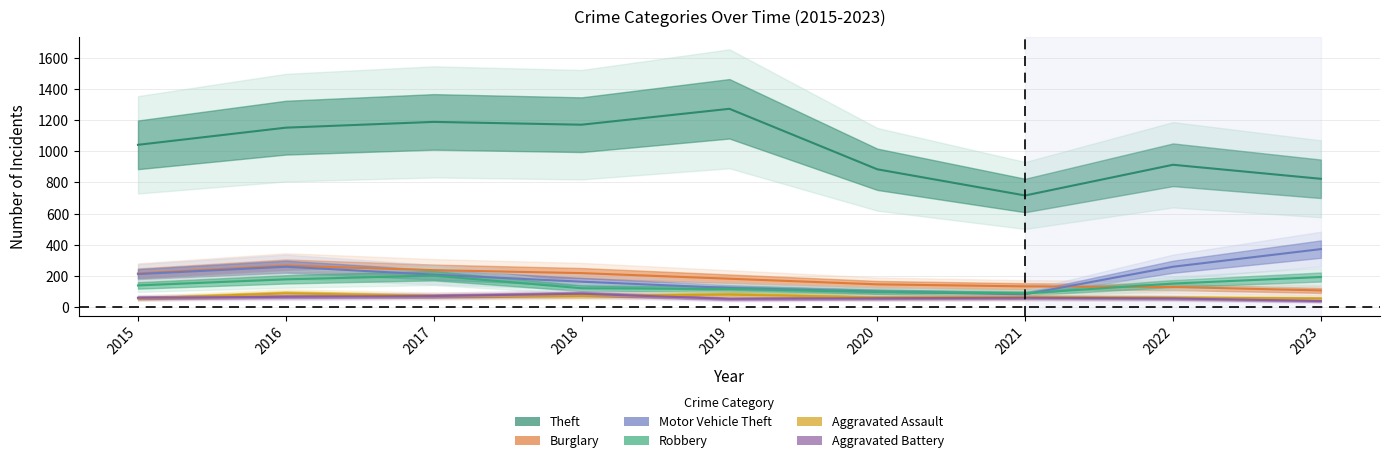

Which series has the widest spread of values?

Theft